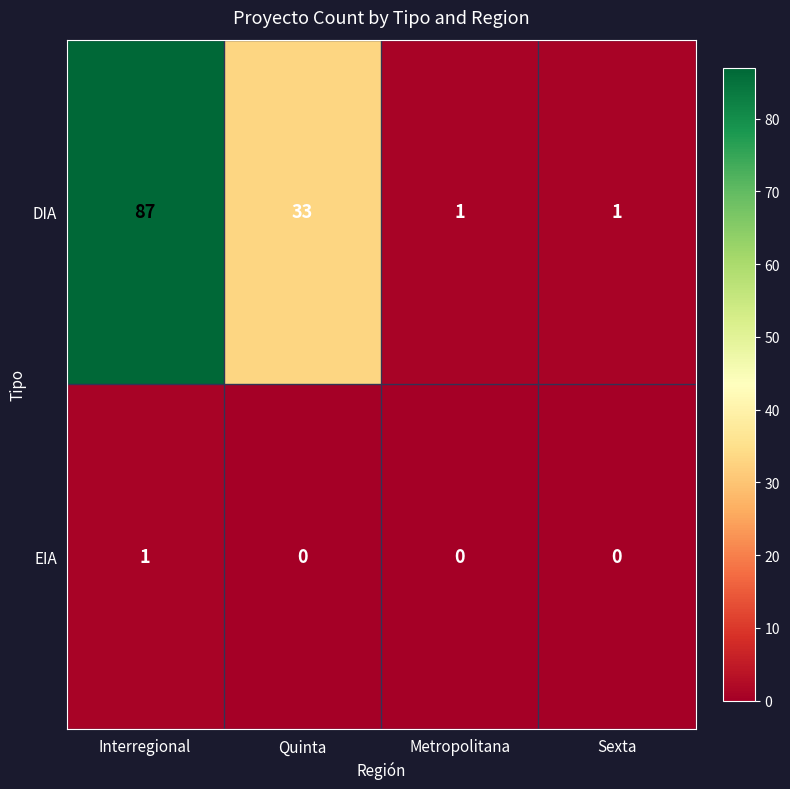

What is the total value across all series at Quinta?

33